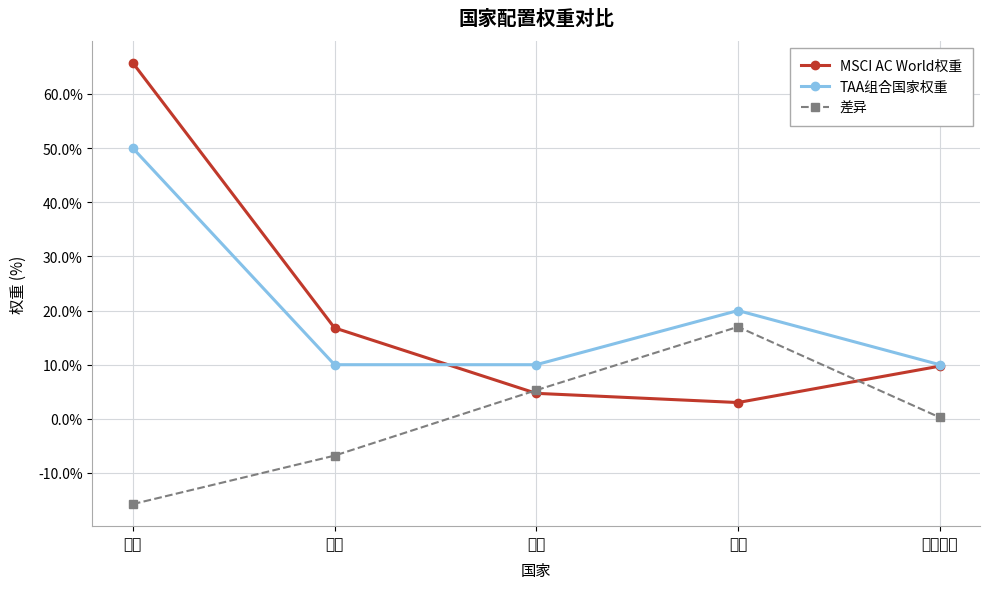

What is the label of the 2nd point from the right?

中国